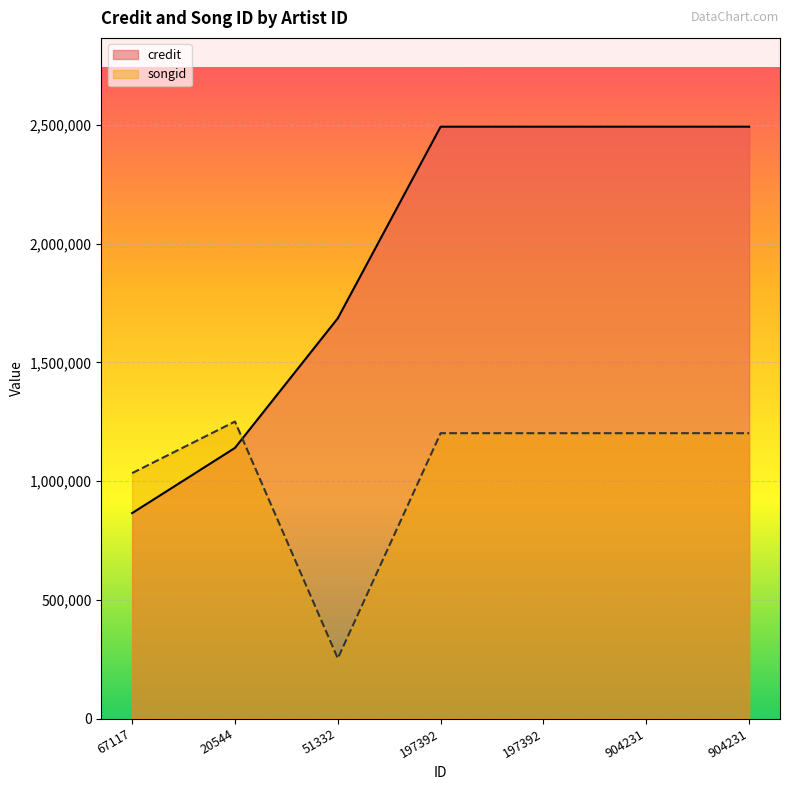

Rank the series at 20544 from lowest to highest value.

credit, songid